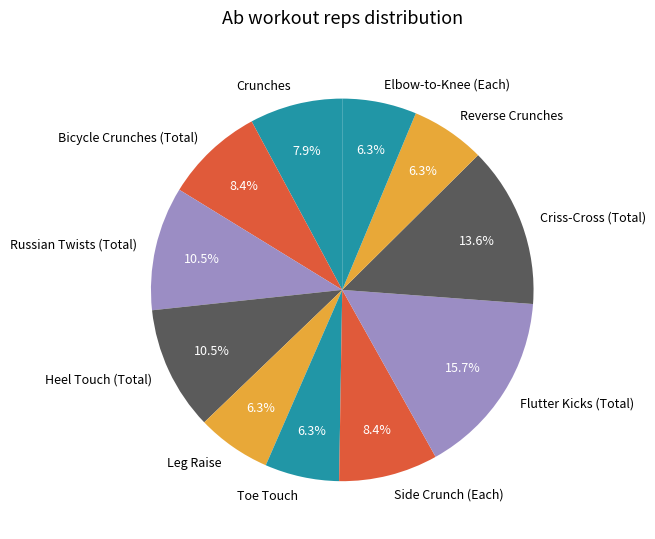

Is Bicycle Crunches (Total) the majority of the pie?

No